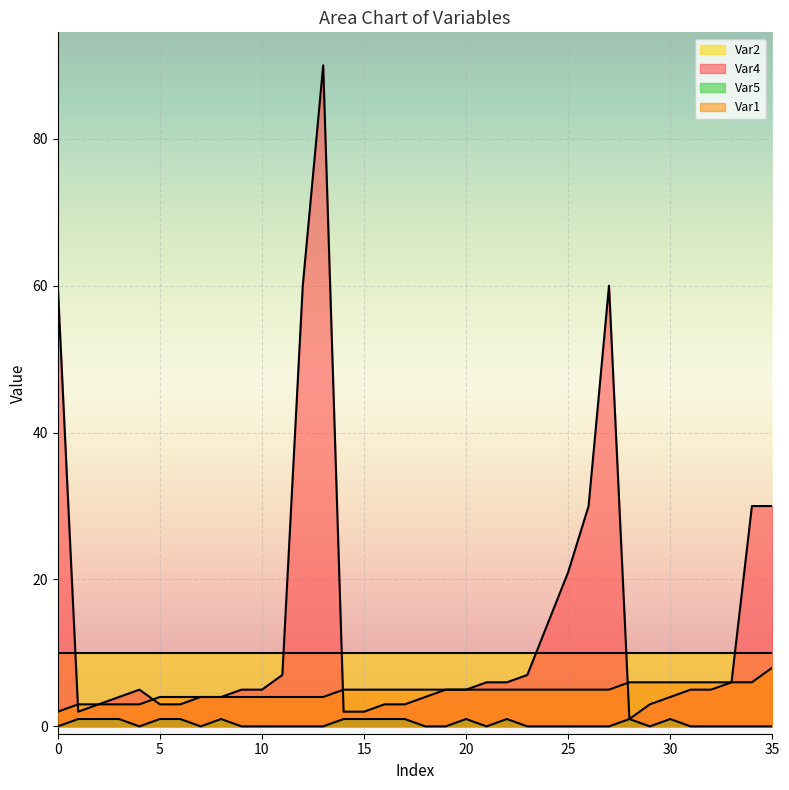

Is it true that Var4 equals 14 at 25?

False